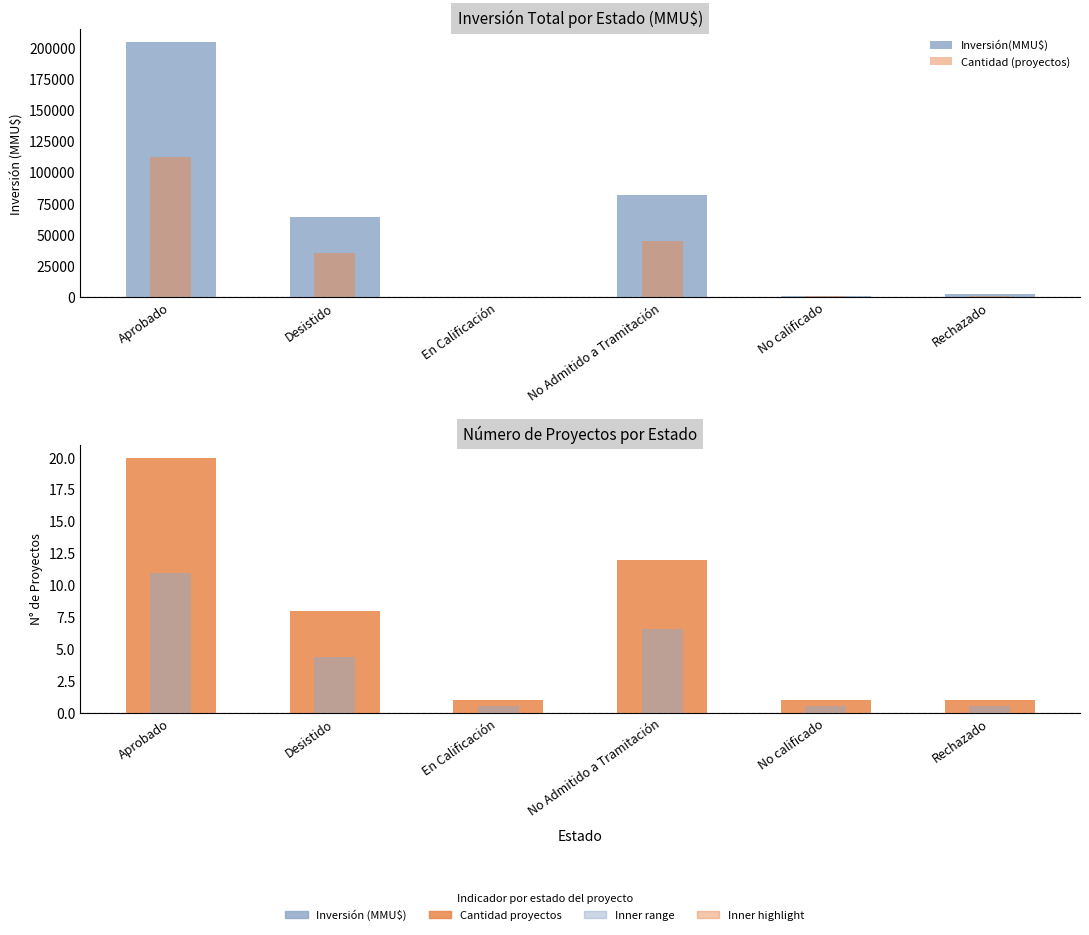

What is the label of the 5th bar from the left?

No calificado